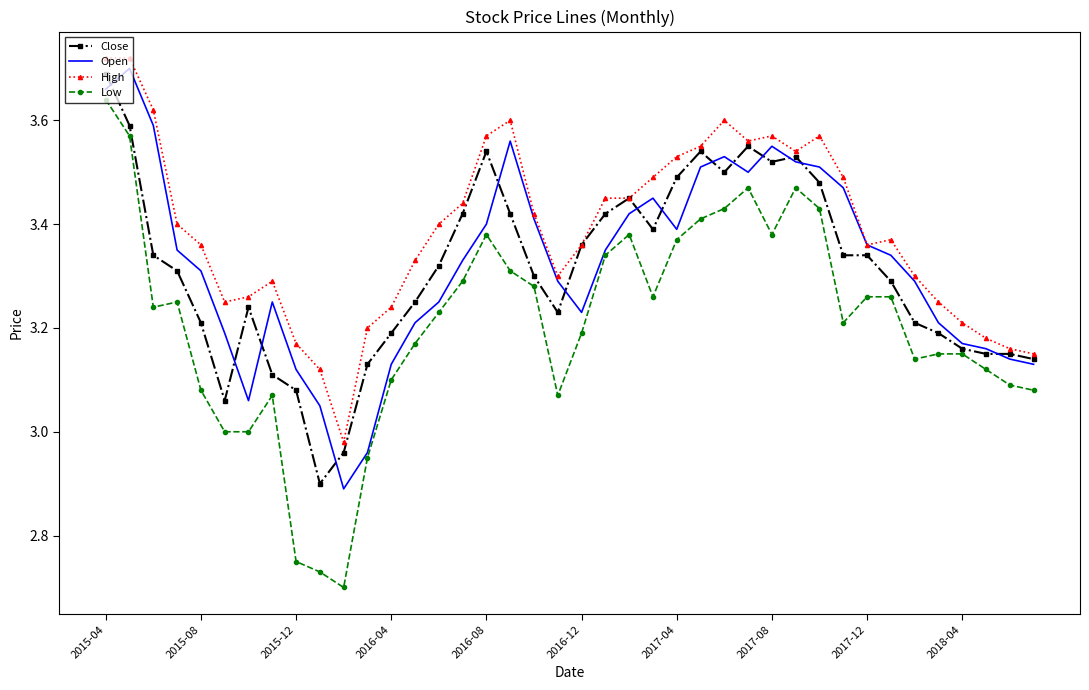

True or false: Low and High intersect in this chart.

False